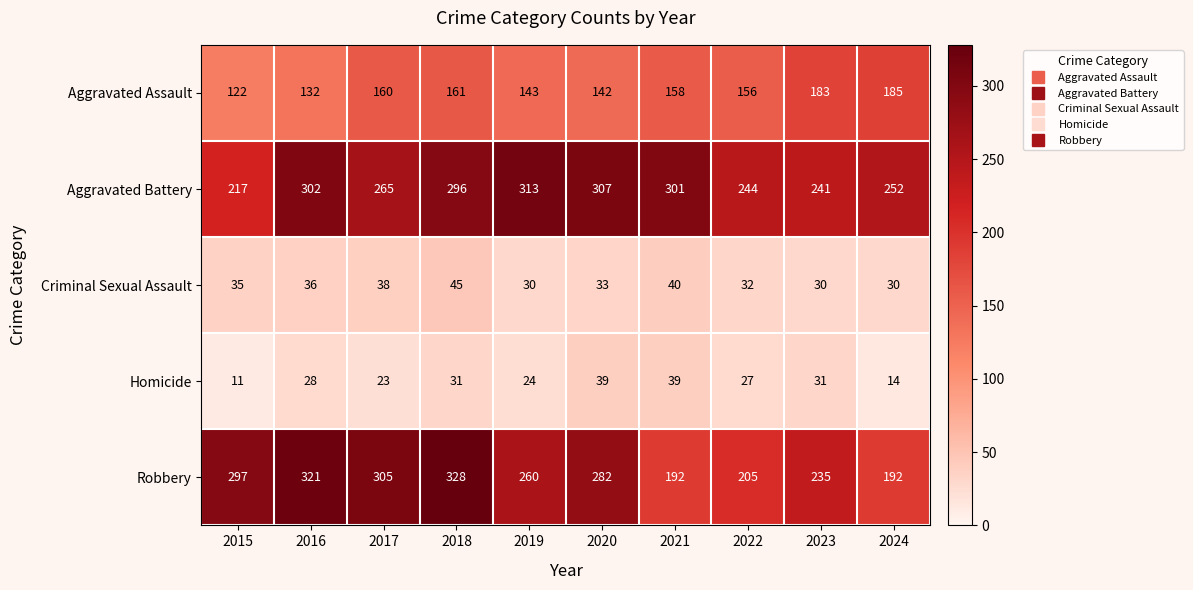

Which series has the largest range (max minus min)?

Robbery